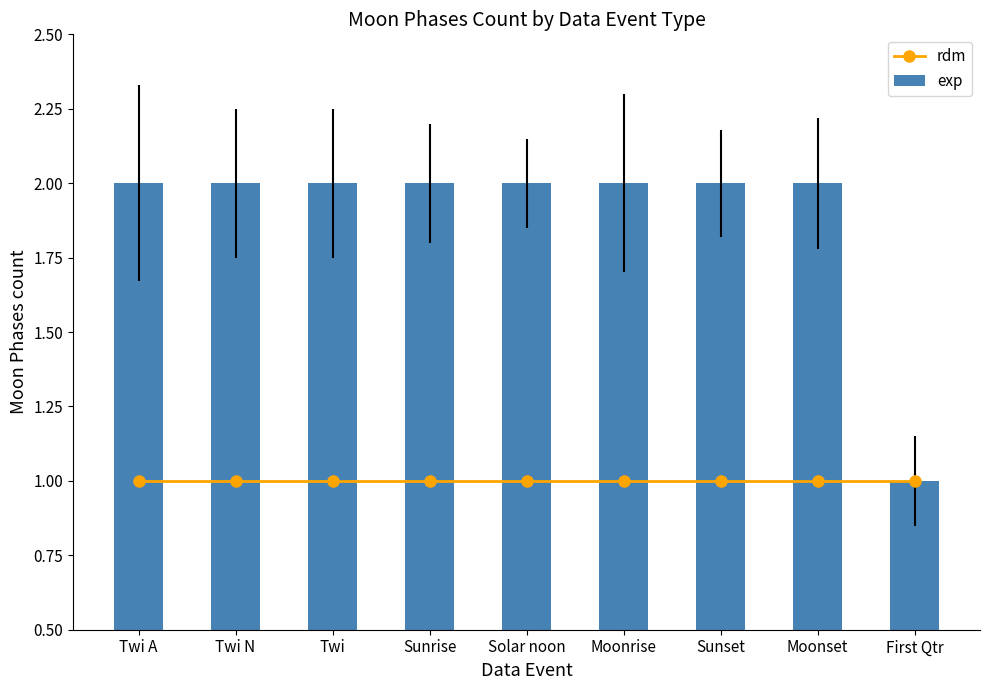

The value of rdm at Twi is 0. True or false?

False